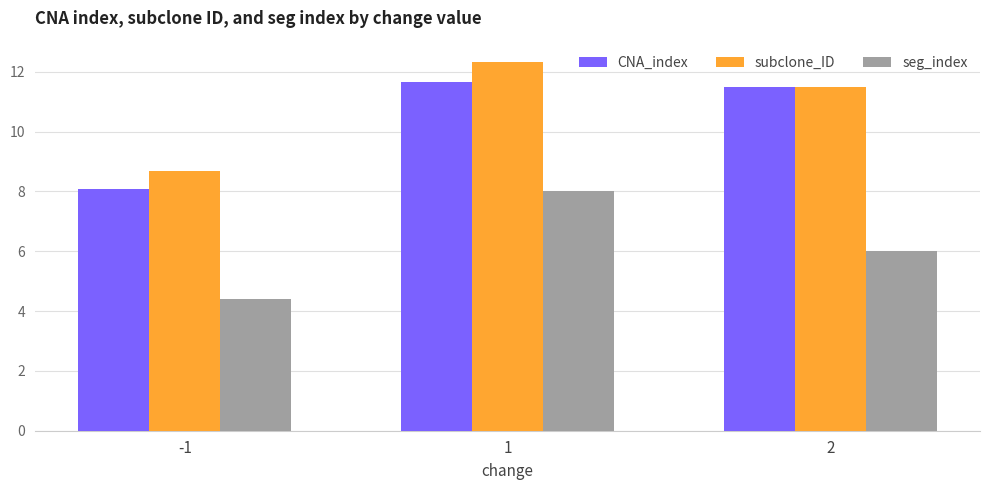

The seg_index series shows 4.4 at -1. True or false?

True